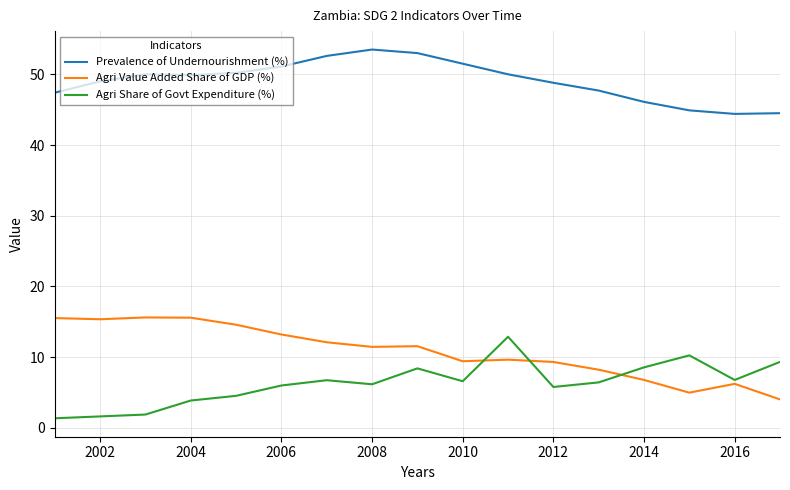

True or false: Prevalence of Undernourishment (%) and Agri Value Added Share of GDP (%) cross at least once.

False